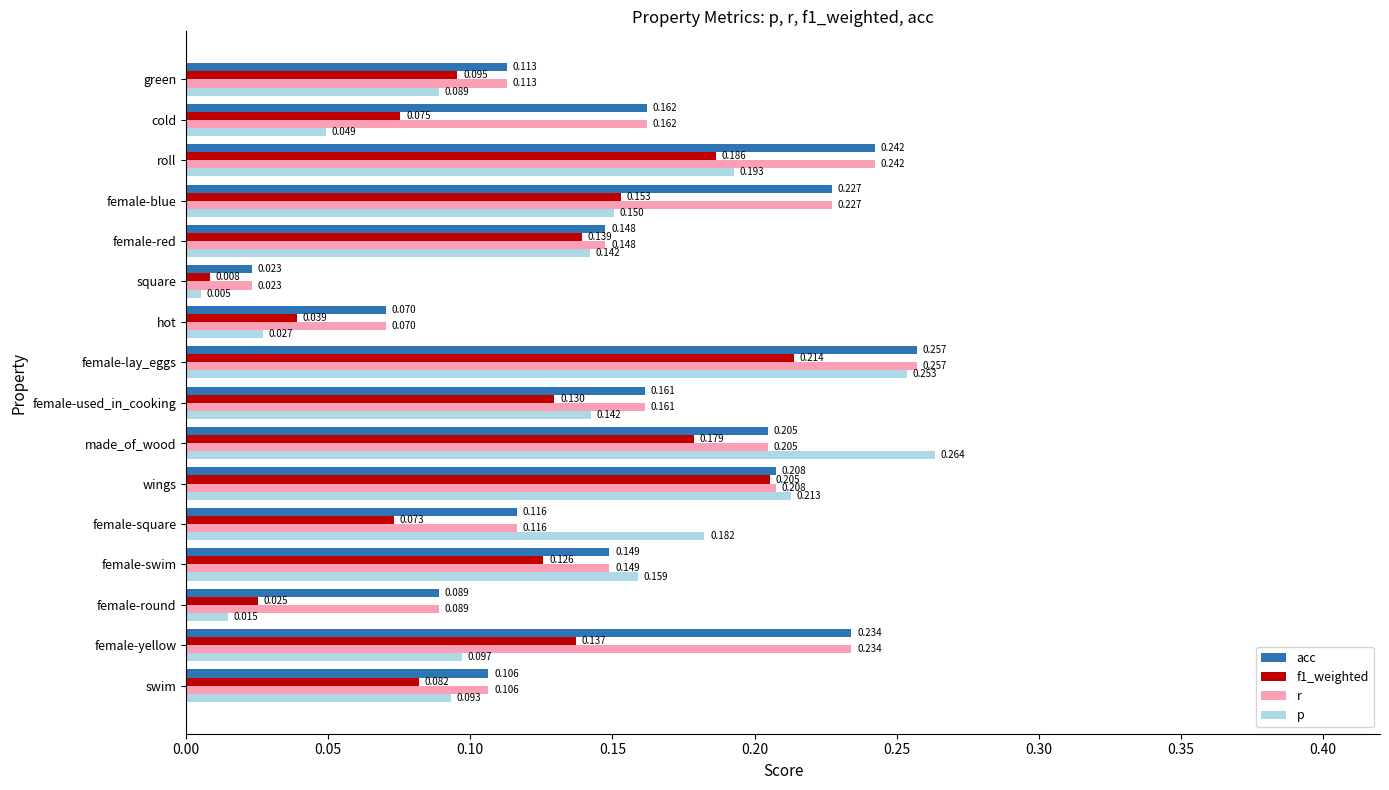

Where is r nearest to the value 0?

square